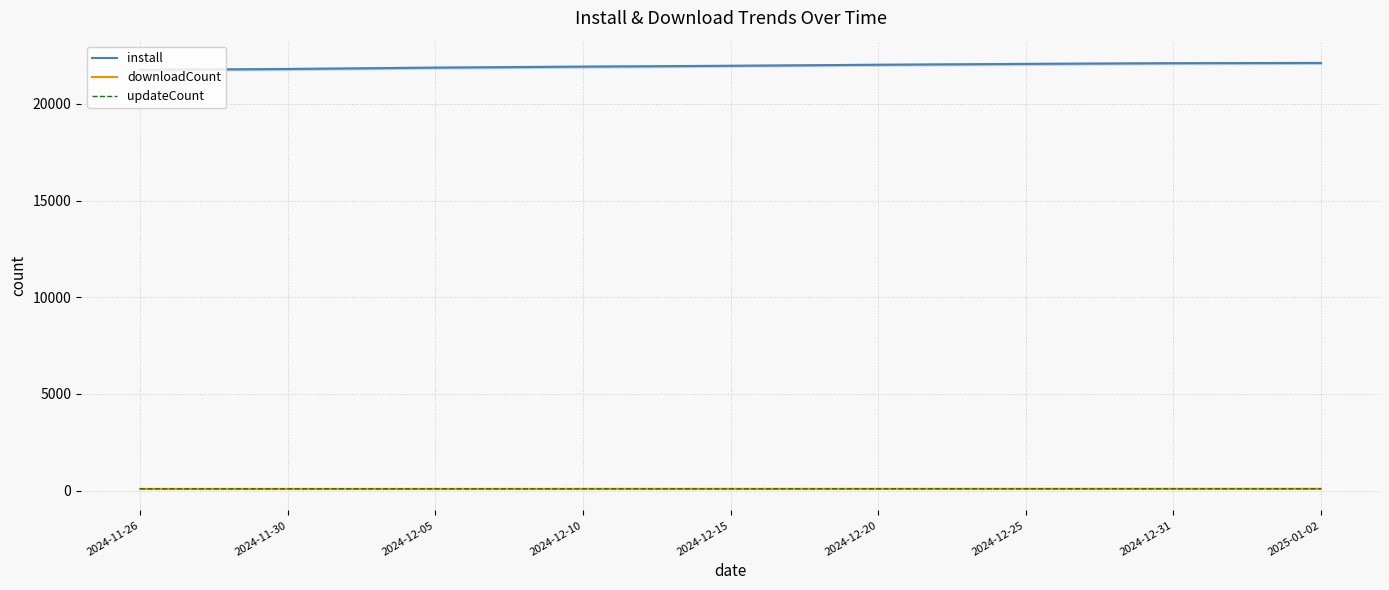

What is the label of the 8th point from the right?

2024-11-30